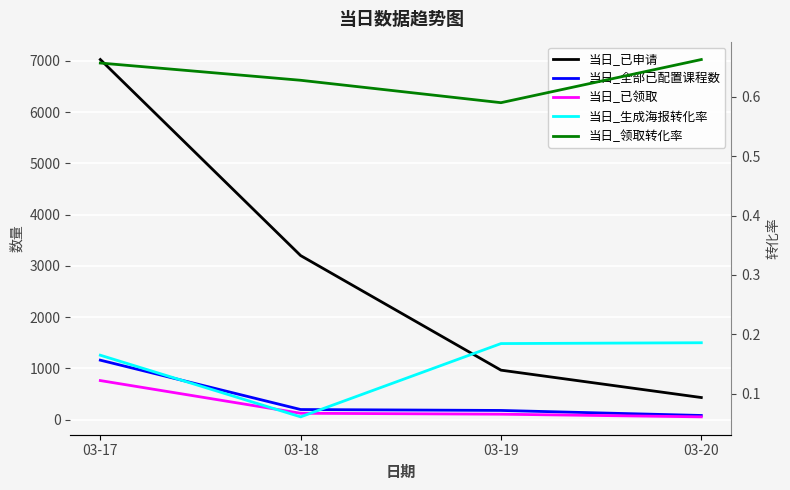

Reading left to right, list all the values displayed in this chart.

当日_已申请: 7024.0	3199.0	964.0	430.0
当日_全部已配置课程数: 1159.0	196.0	178.0	80.0
当日_已领取: 761.0	123.0	105.0	53.0
当日_生成海报转化率: 0.2	0.1	0.2	0.2
当日_领取转化率: 0.7	0.6	0.6	0.7